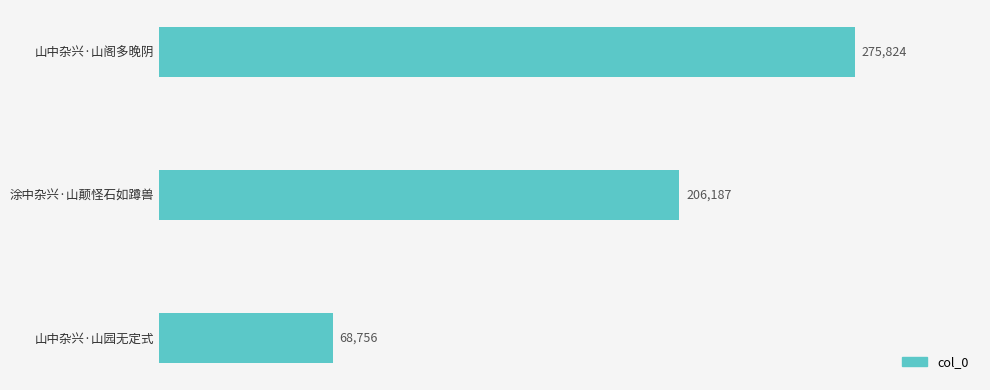

Rank the categories by value from highest to lowest.

山中杂兴·山阁多晚阴, 涂中杂兴·山颠怪石如蹲兽, 山中杂兴·山园无定式